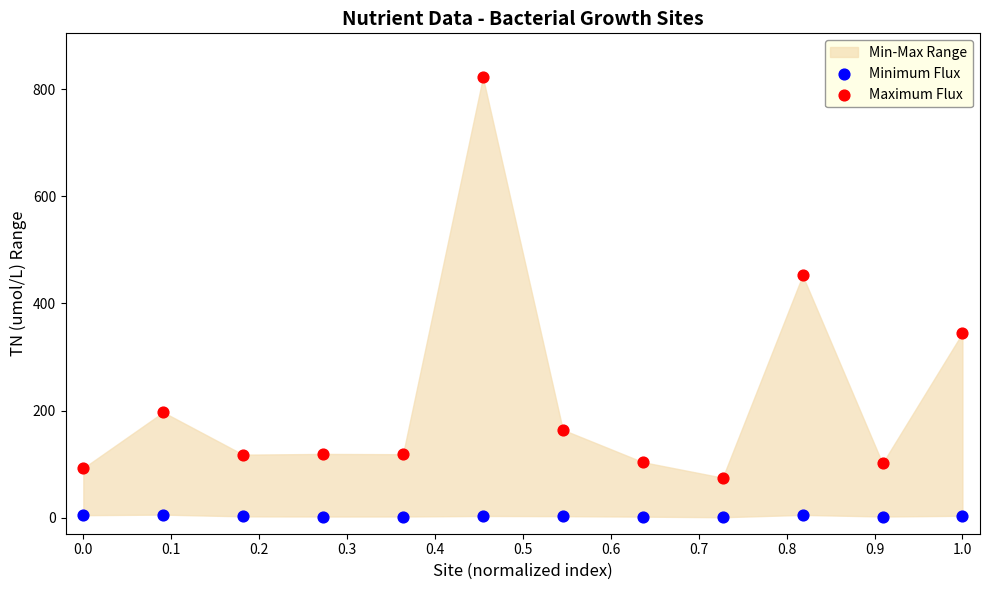

Across all series, what Y value is closest to 411?

452.3